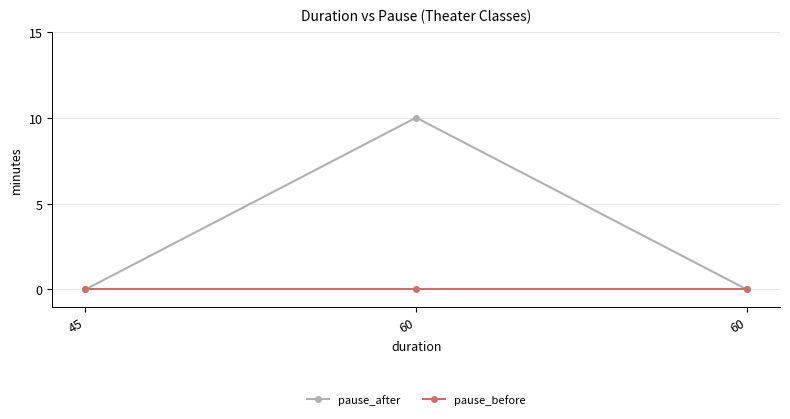

List the labels in order of pause_before value, largest first.

45, 60, 60